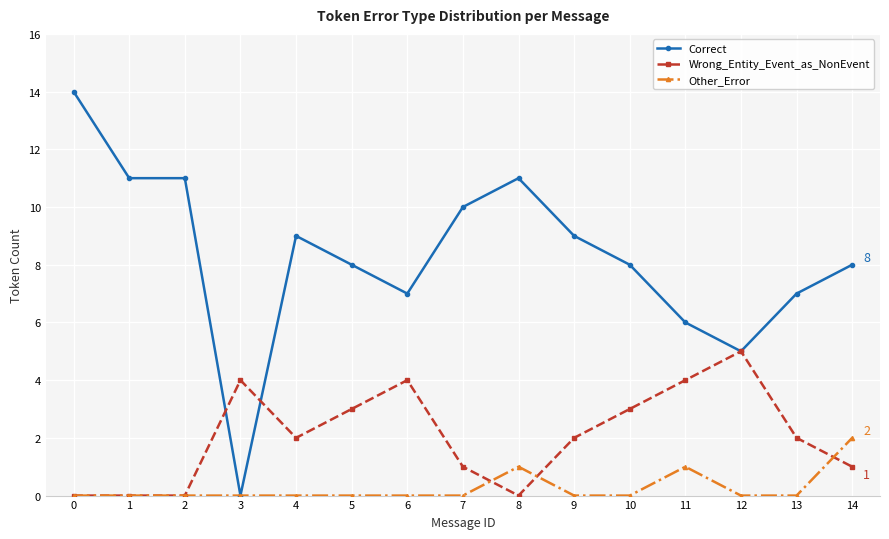

True or false: Correct has a value of 7 at 6.

True